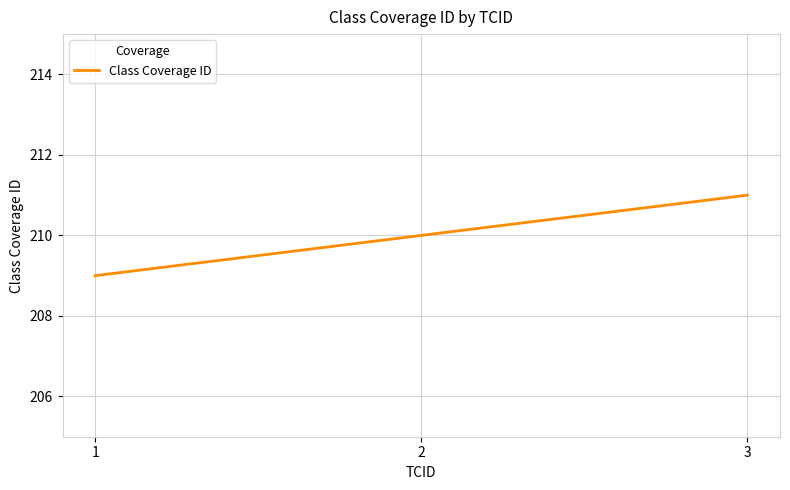

What is the ratio of the value at 2 to the value at 1?

1.0